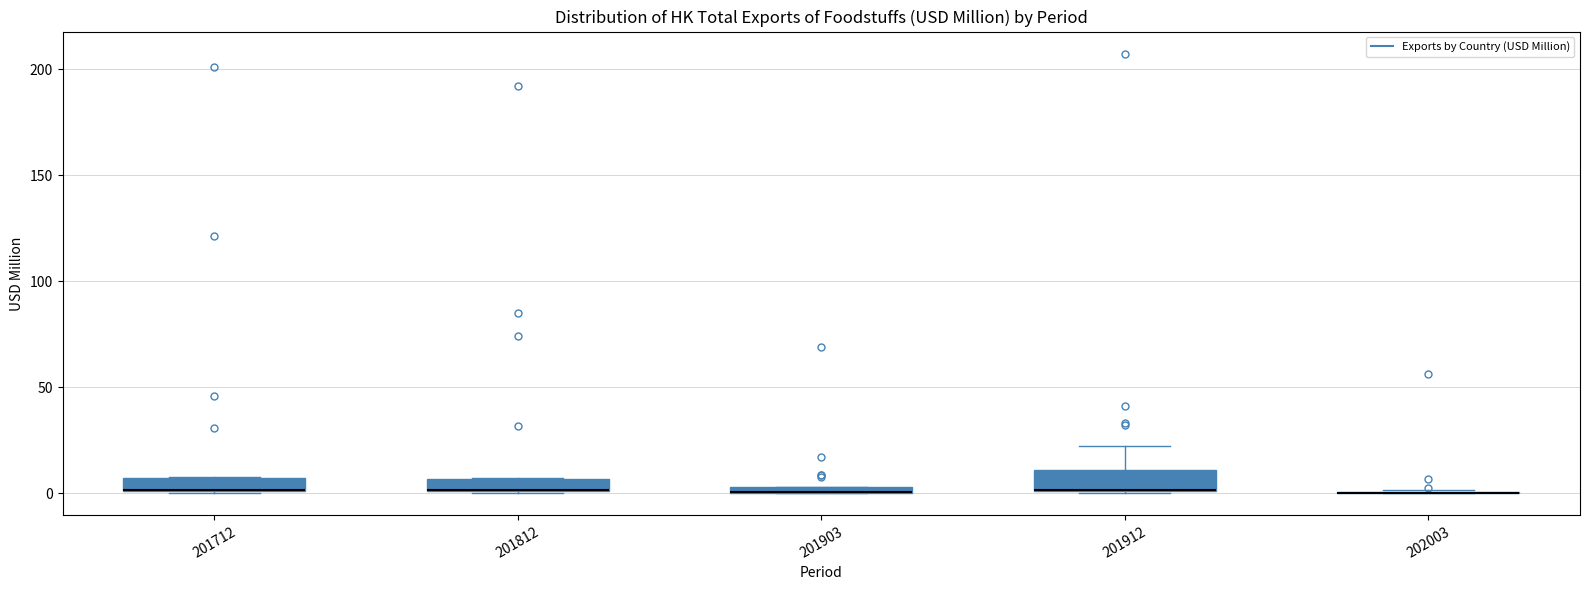

Where is the lower edge of the box at x = 201903 on the y-axis? The values are not printed on the chart, so give them approximately, as read against the axis.

0